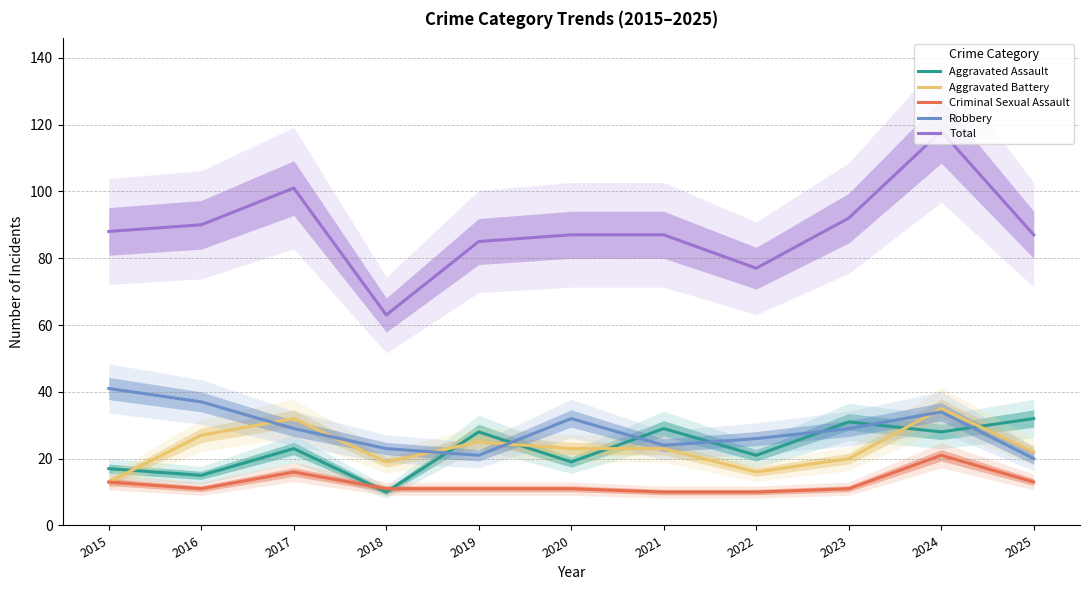

Reading left to right, what are all the values shown in this chart?

Aggravated Assault: 2015=17	2016=15	2017=23	2018=10	2019=28	2020=19	2021=29	2022=21	2023=31	2024=28	2025=32
Aggravated Battery: 2015=13	2016=27	2017=32	2018=19	2019=25	2020=23	2021=23	2022=16	2023=20	2024=35	2025=22
Criminal Sexual Assault: 2015=13	2016=11	2017=16	2018=11	2019=11	2020=11	2021=10	2022=10	2023=11	2024=21	2025=13
Robbery: 2015=41	2016=37	2017=29	2018=23	2019=21	2020=32	2021=24	2022=26	2023=29	2024=34	2025=20
Total: 2015=88	2016=90	2017=101	2018=63	2019=85	2020=87	2021=87	2022=77	2023=92	2024=118	2025=87